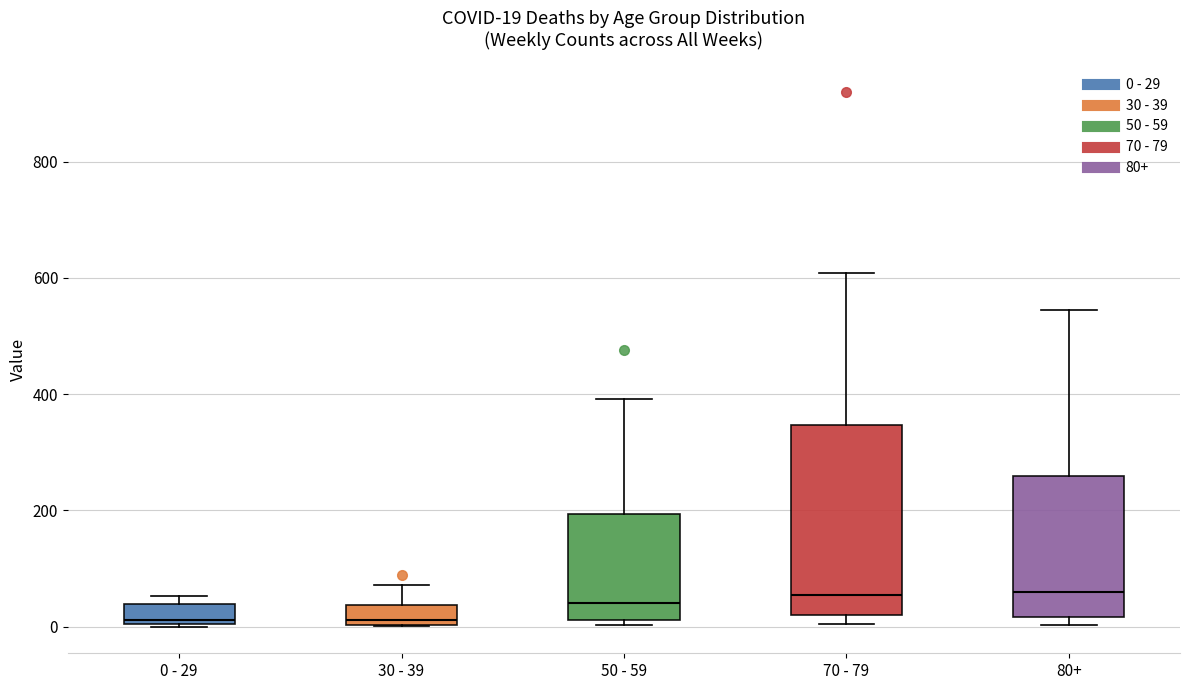

Comparing the boxes themselves (not the whiskers), which one is the tallest?

70 - 79